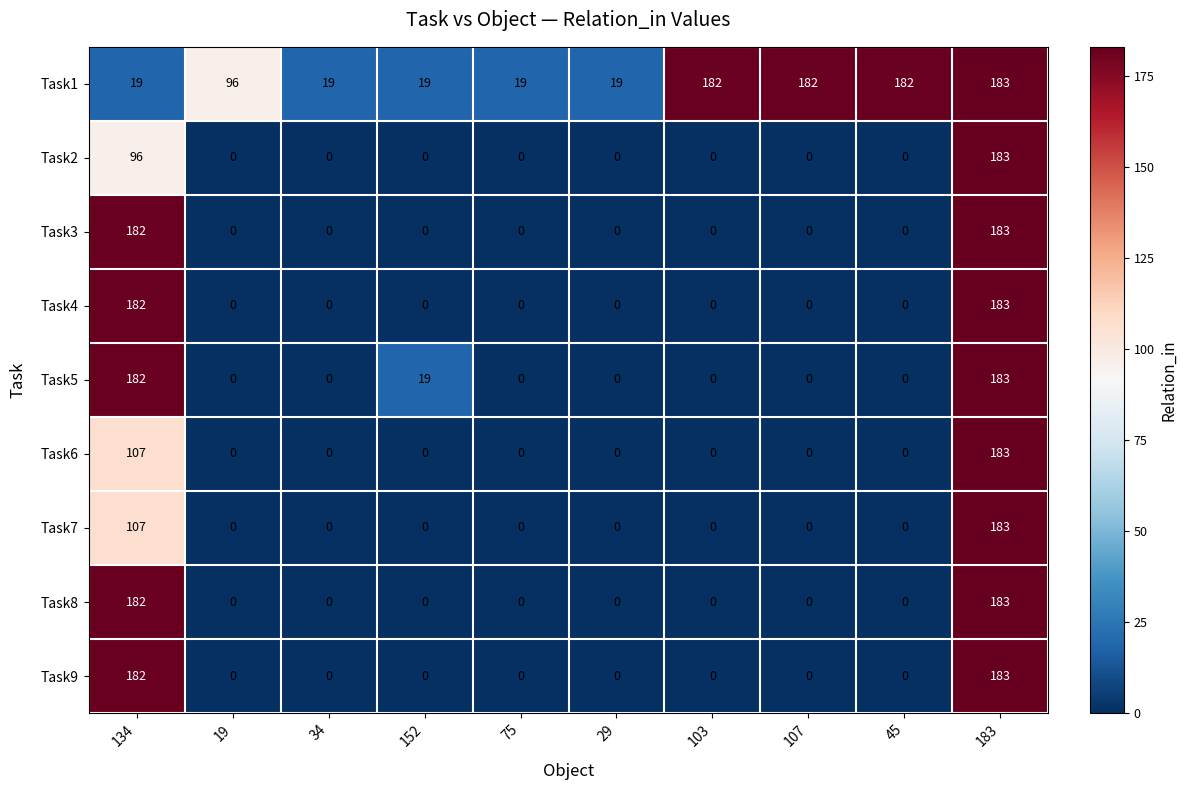

What is the maximum value for Task7?

183